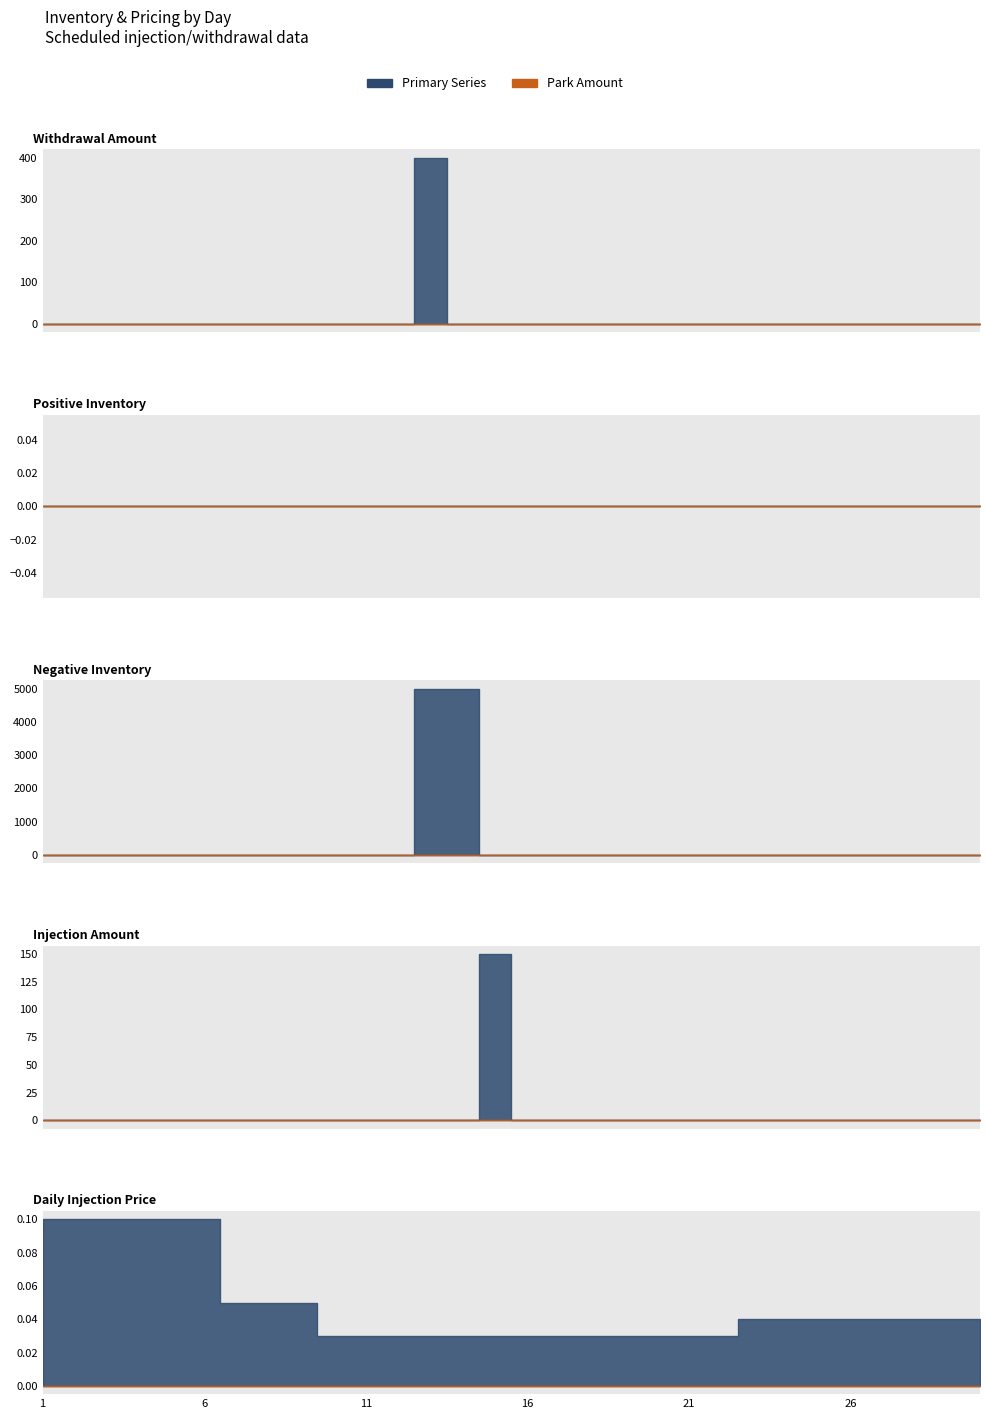

How many categories are shown in the chart?

30